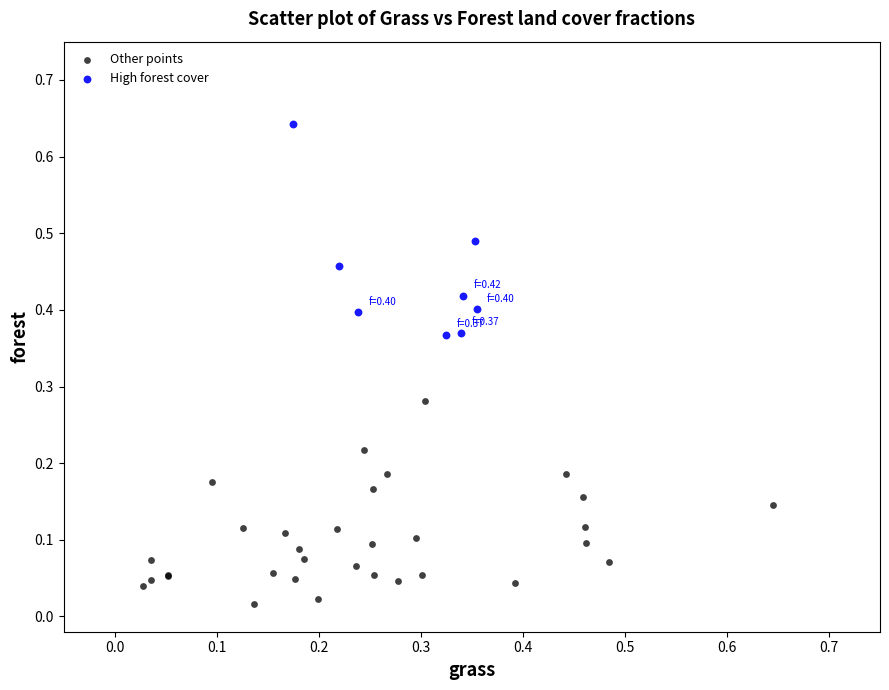

Which series reaches the minimum Y coordinate?

Other points